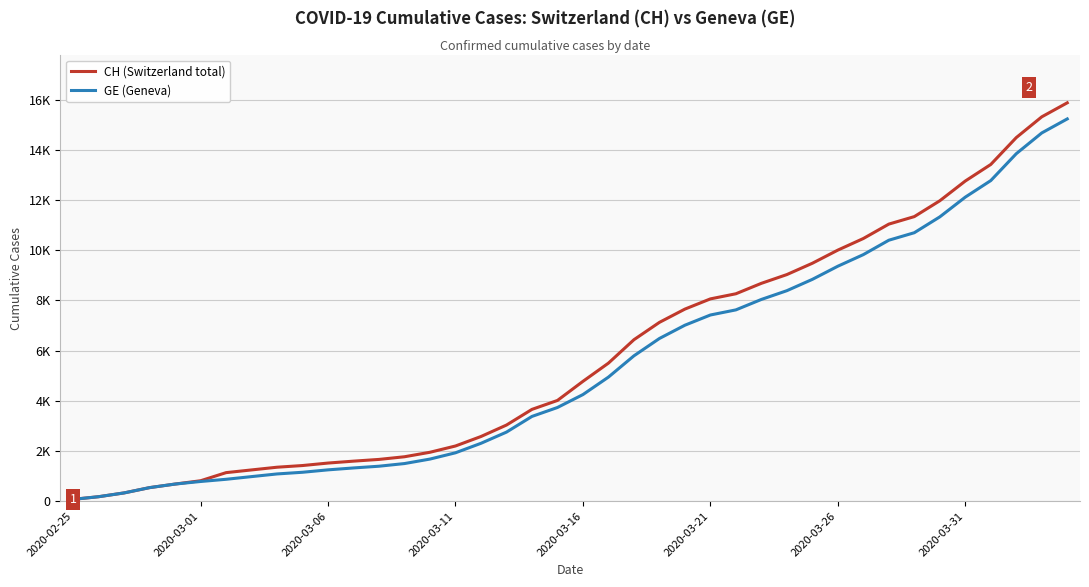

Which series has the widest spread of values?

CH (Switzerland total)